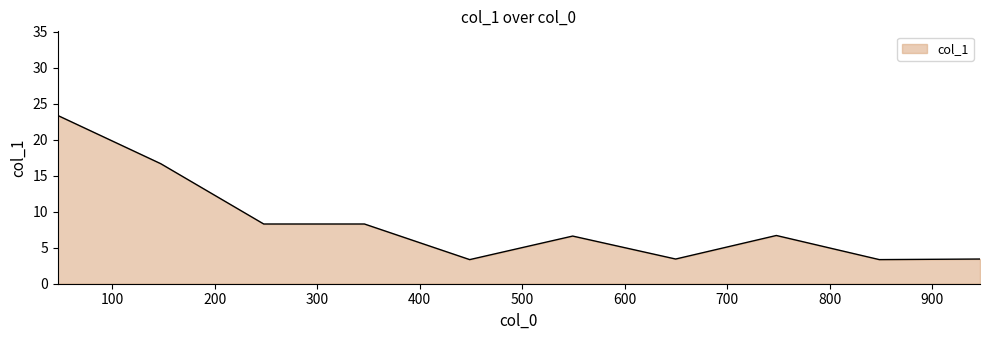

How many lines are shown in the chart?

1